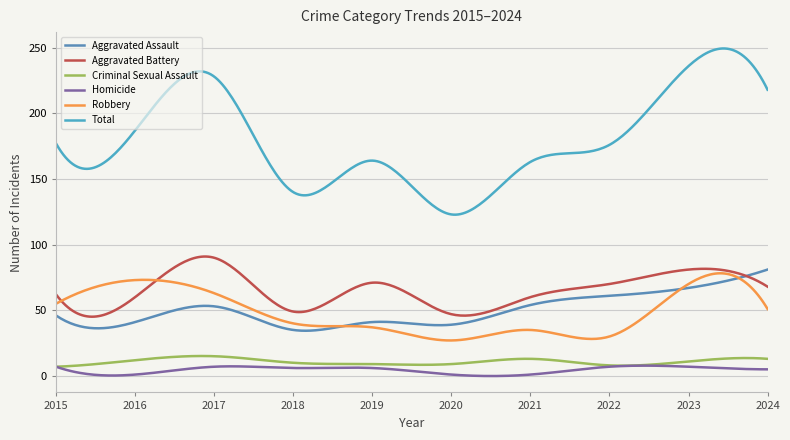

How many lines are shown in the chart?

6